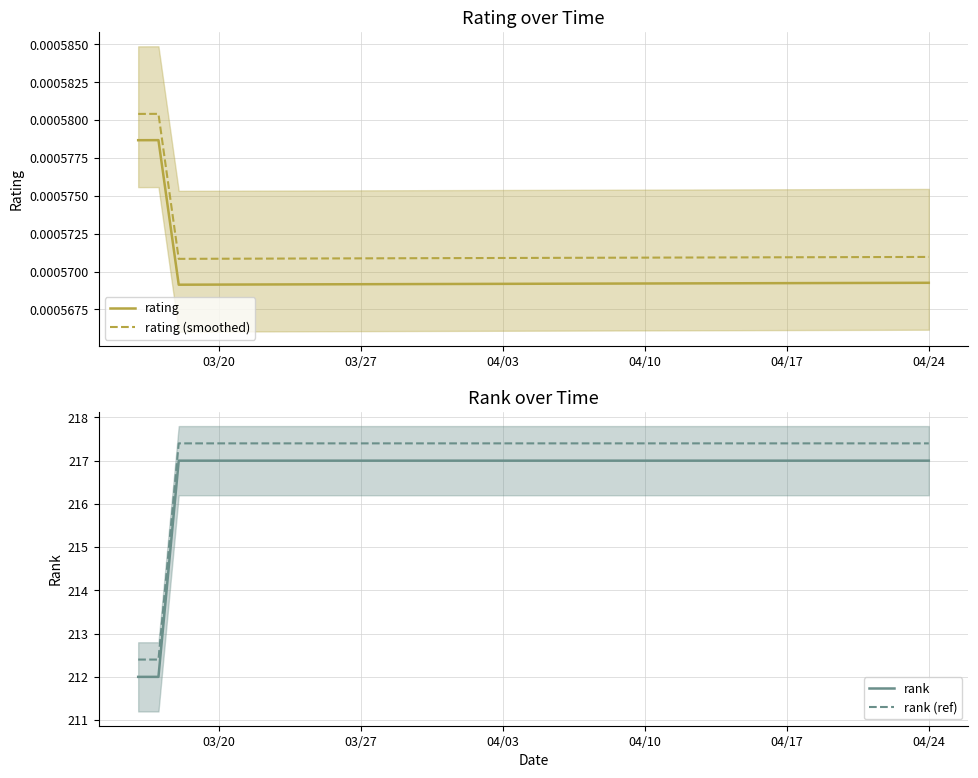

What are all the series names shown in the legend?

rating, rating (smoothed), rank, rank (ref)